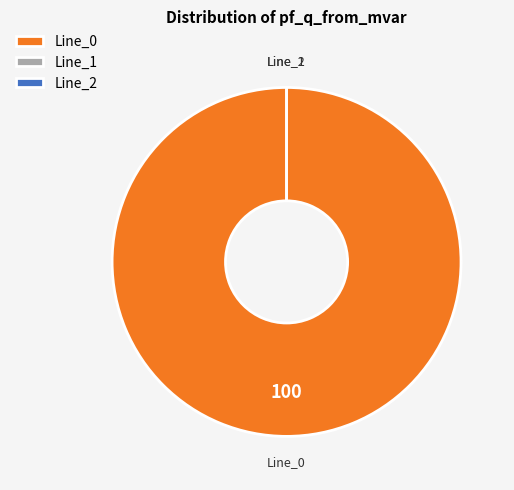

Which category has the smallest portion of the pie?

Line_1